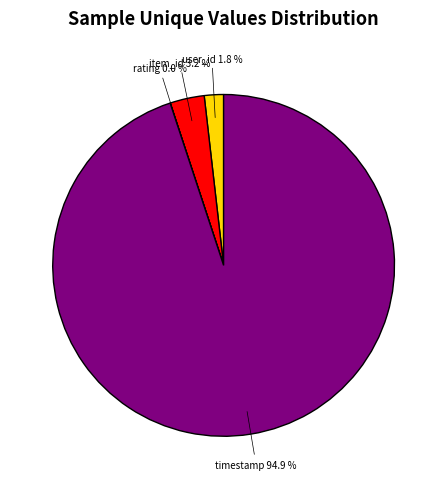

Does any single category account for the majority?

Yes